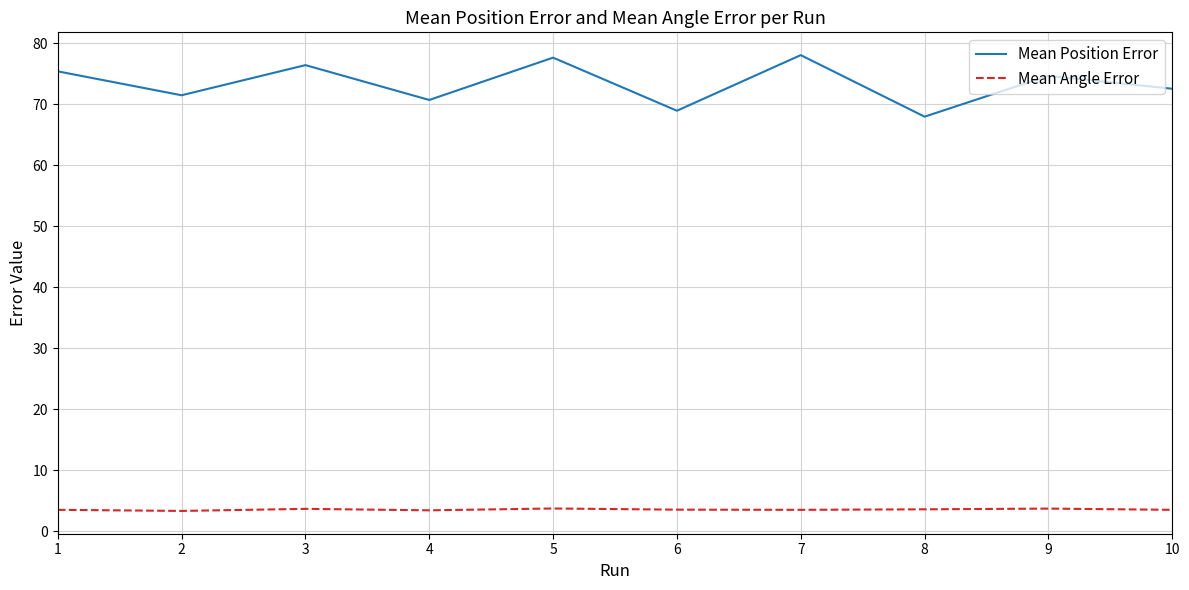

Rank the series at 1 from lowest to highest value.

Mean Angle Error, Mean Position Error